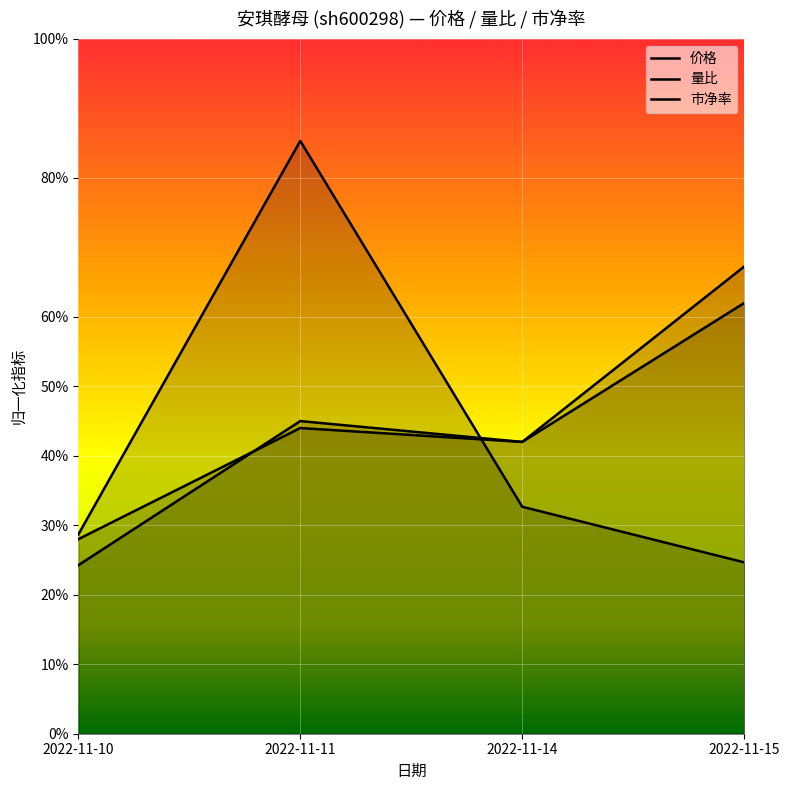

The value of 价格 at 2022-11-14 is 21.0. True or false?

True